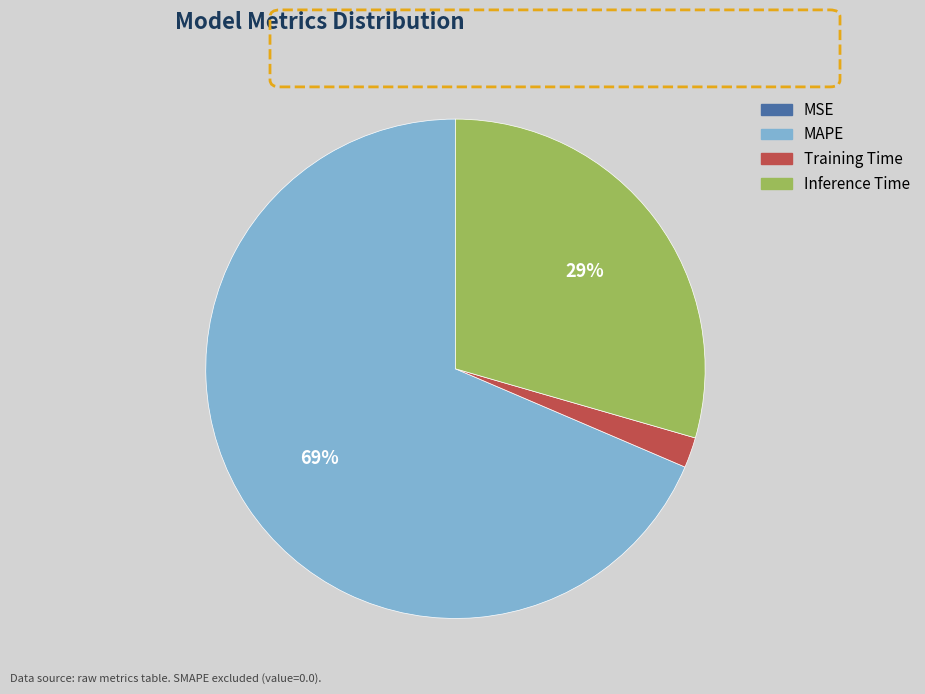

The Training Time slice represents 2% of the pie. True or false?

True